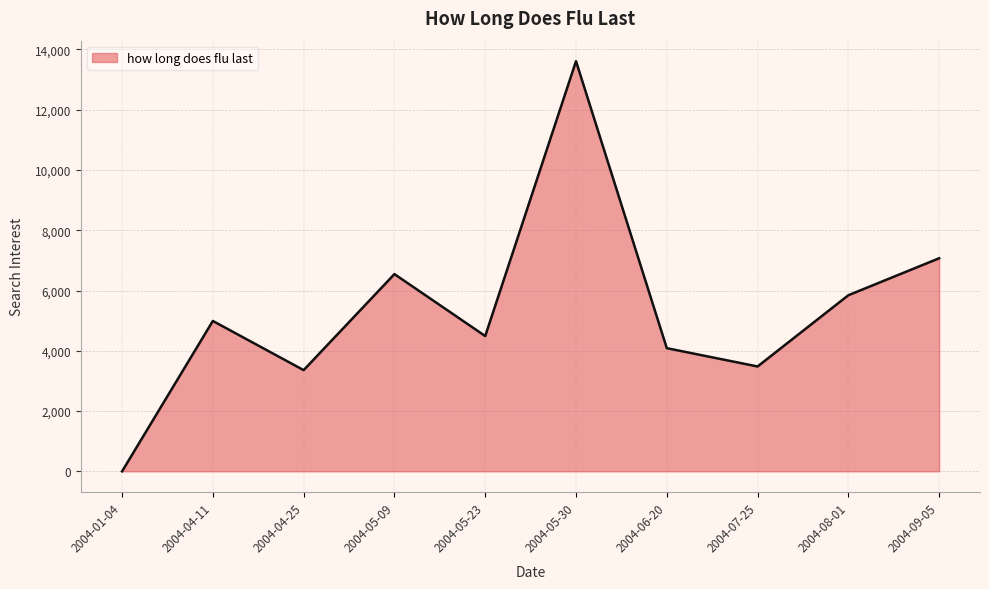

How many series are shown in this chart?

1